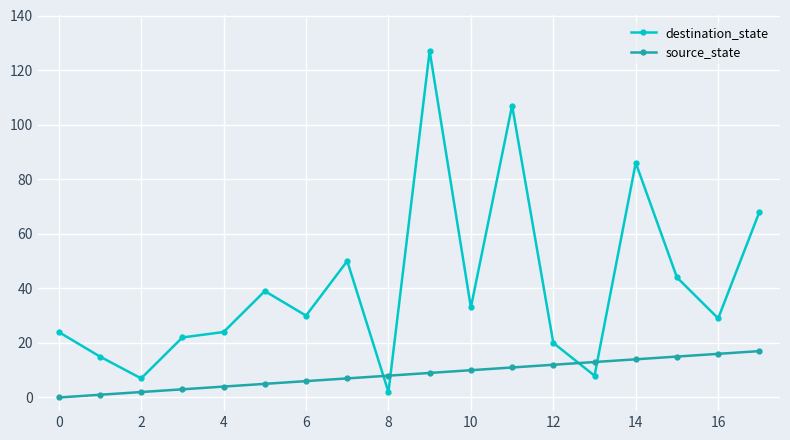

What is the difference between the maximum and second lowest values in the destination_state series?

120